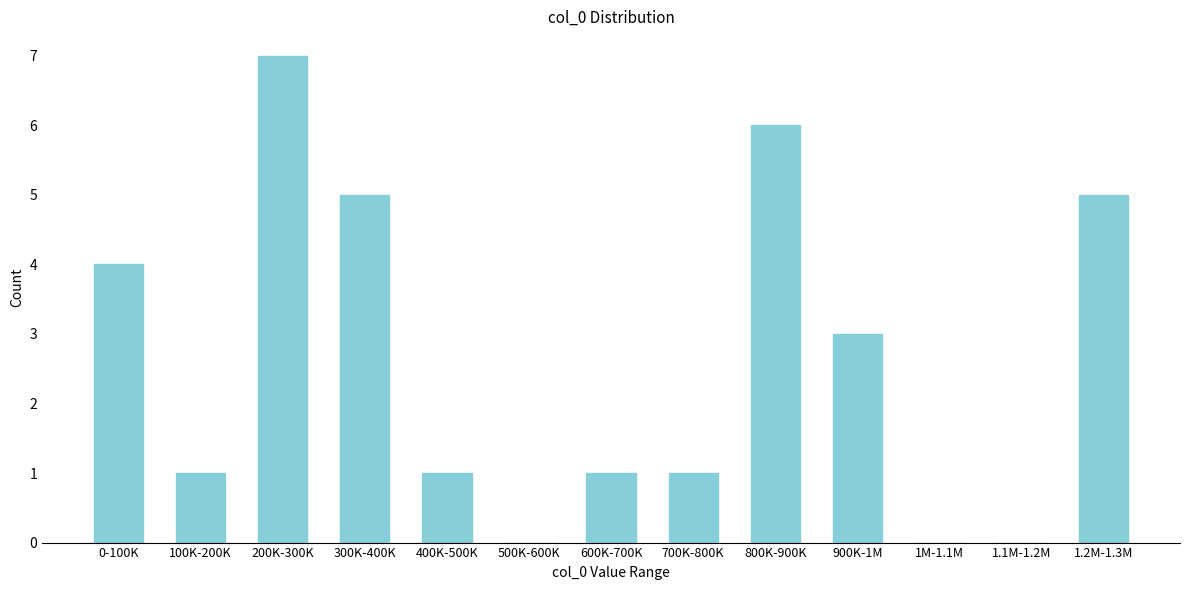

Reading left to right, transcribe all the data shown in this chart.

0-100K=4	100K-200K=1	200K-300K=7	300K-400K=5	400K-500K=1	500K-600K=0	600K-700K=1	700K-800K=1	800K-900K=6	900K-1M=3	1M-1.1M=0	1.1M-1.2M=0	1.2M-1.3M=5